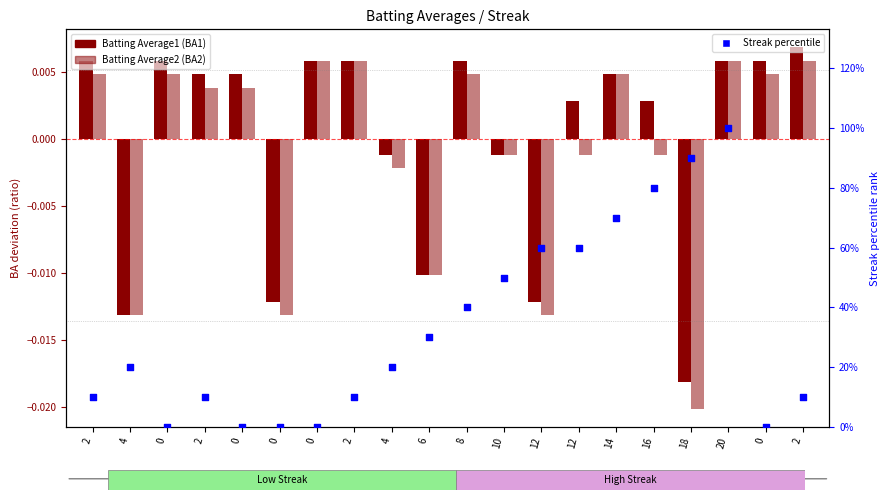

What are all the series names shown in the legend?

Batting Average1, Batting Average2, Streak percentile